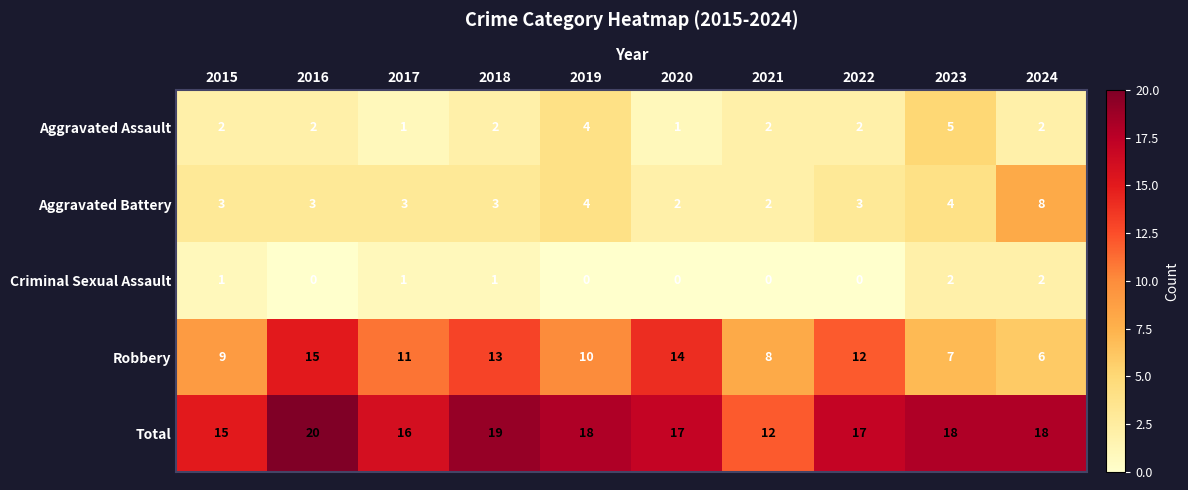

What is the greatest value displayed?

20